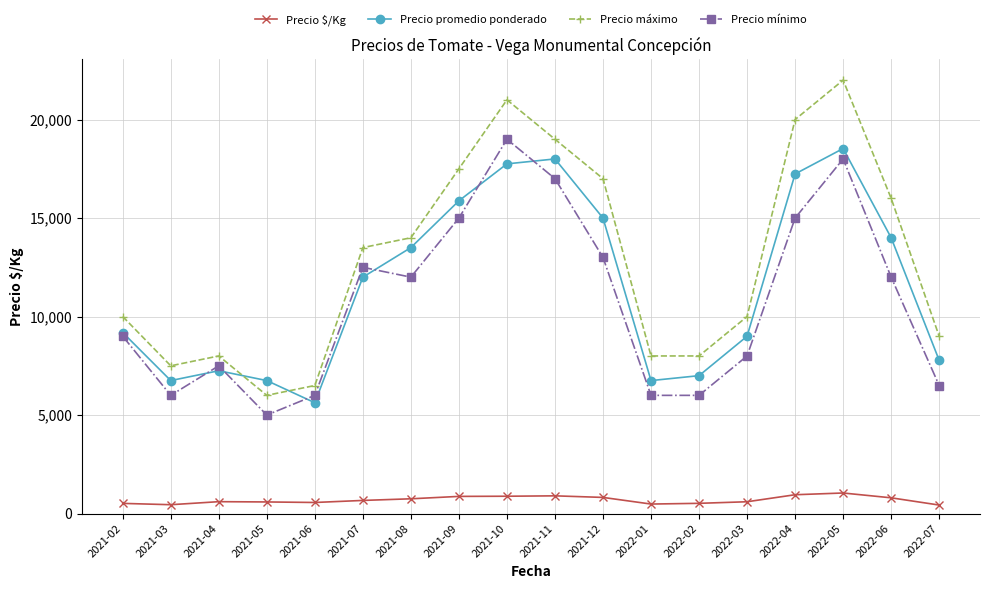

At which category is the sum across all series the highest?

2022-05